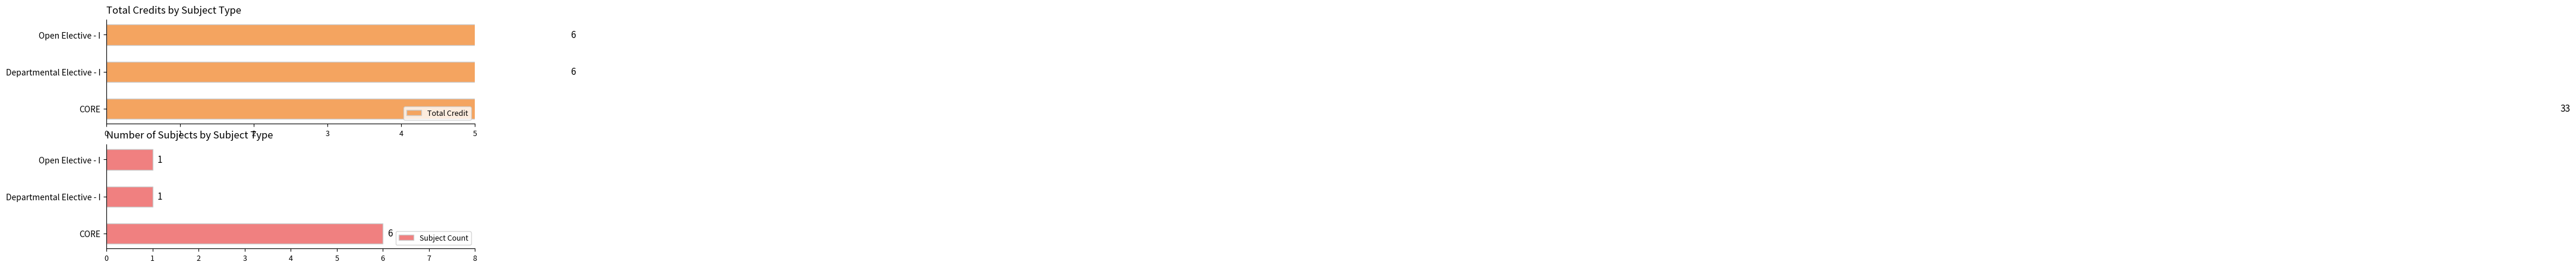

What is the difference between the Subject Count values at CORE and Open Elective - I?

5